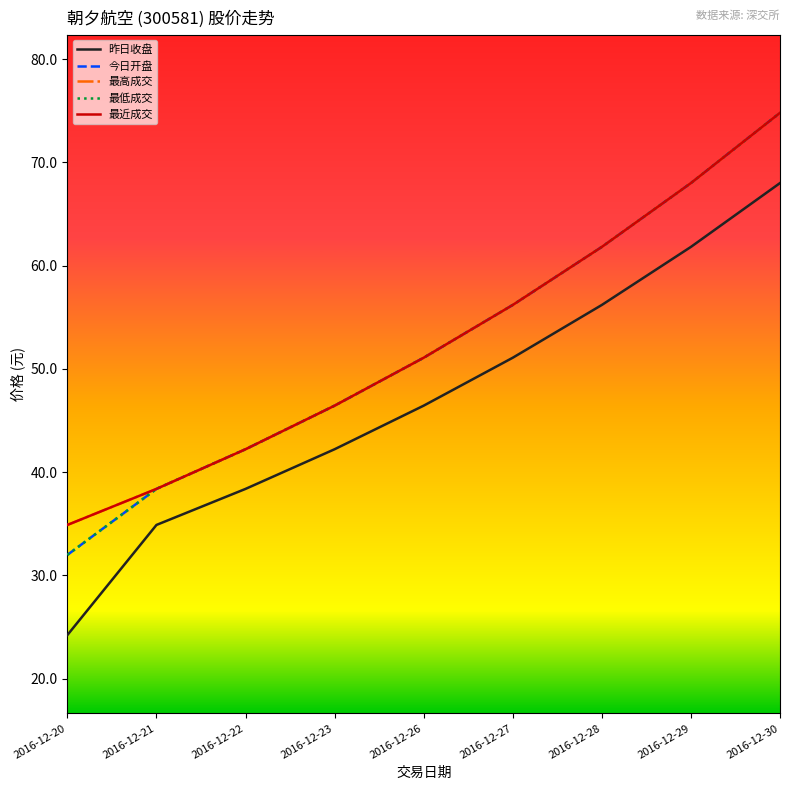

What is the maximum value for 最低成交?

74.8